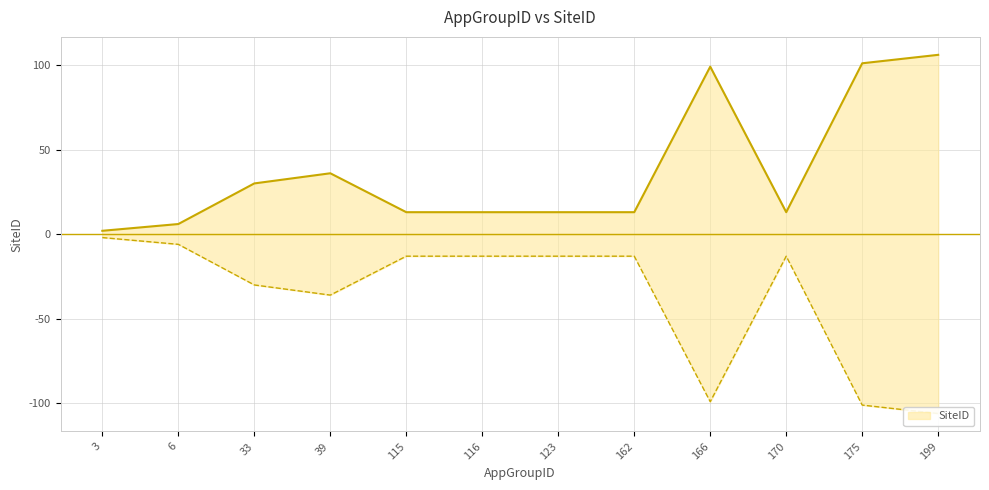

Is it true that the value at 39 is 36?

True